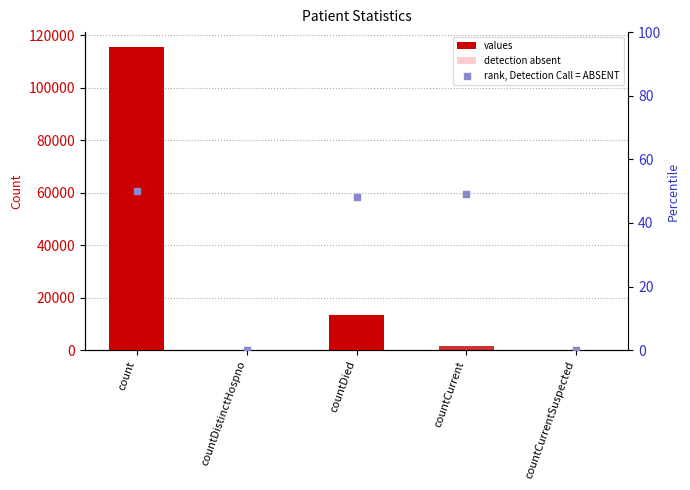

What are all the series names shown in the legend?

values, detection absent, rank, Detection Call = ABSENT